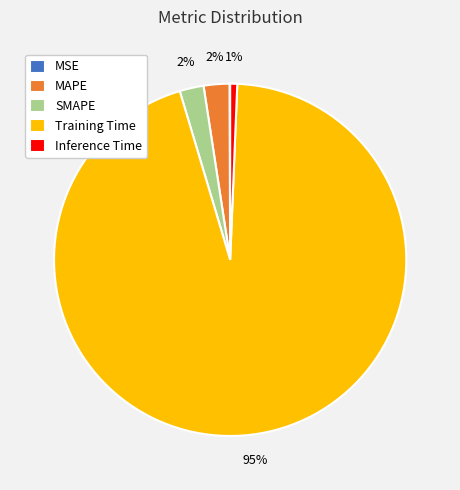

Which slice represents more than half of the pie?

Training Time